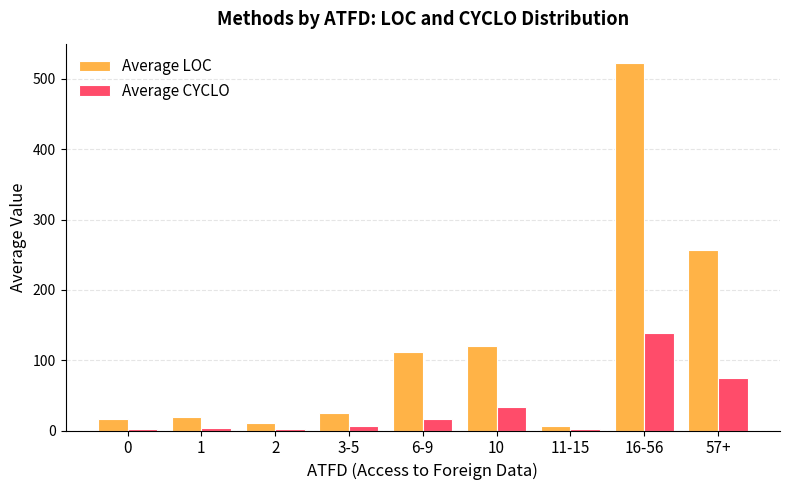

What is the minimum value shown in the chart?

2.0